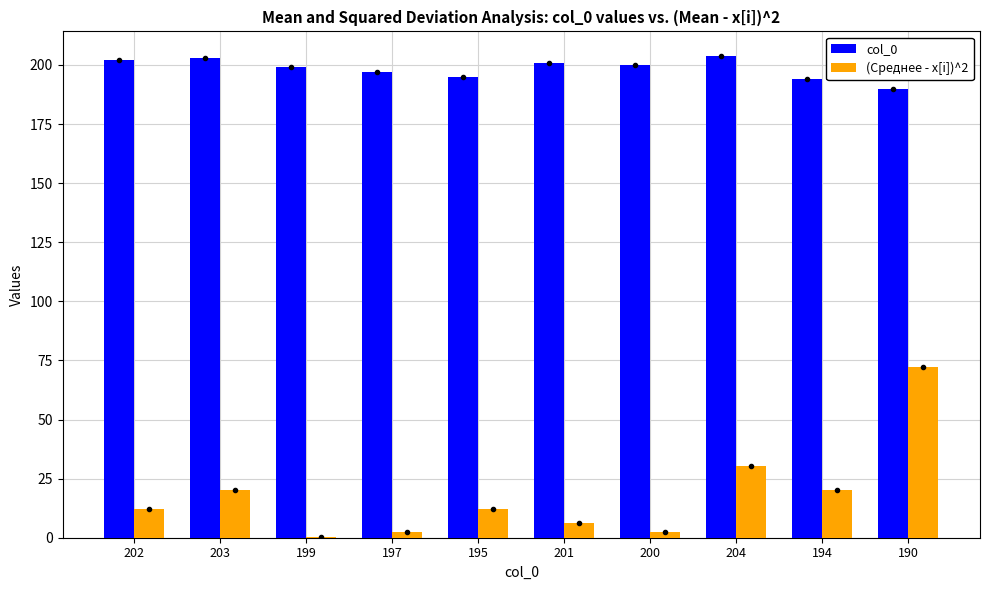

Between 201 and 204, which series saw the biggest shift?

(Среднее - x[i])^2